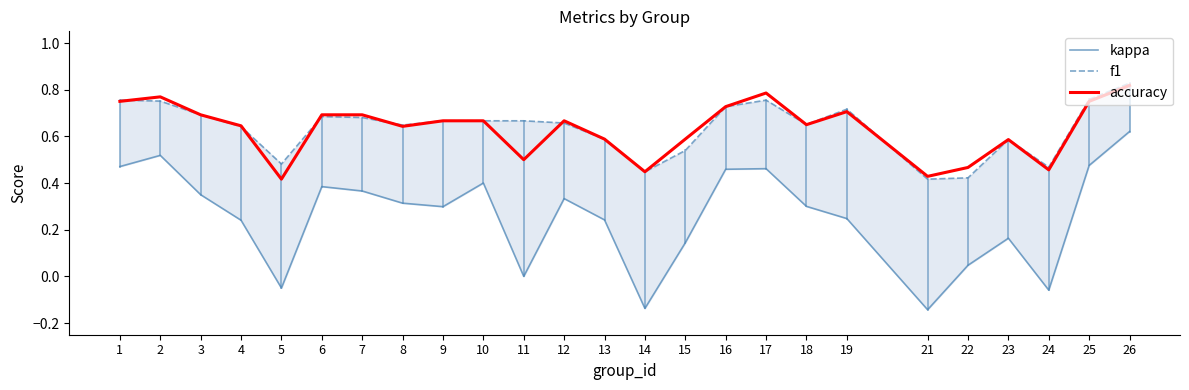

How many values in the kappa series are below 0?

4